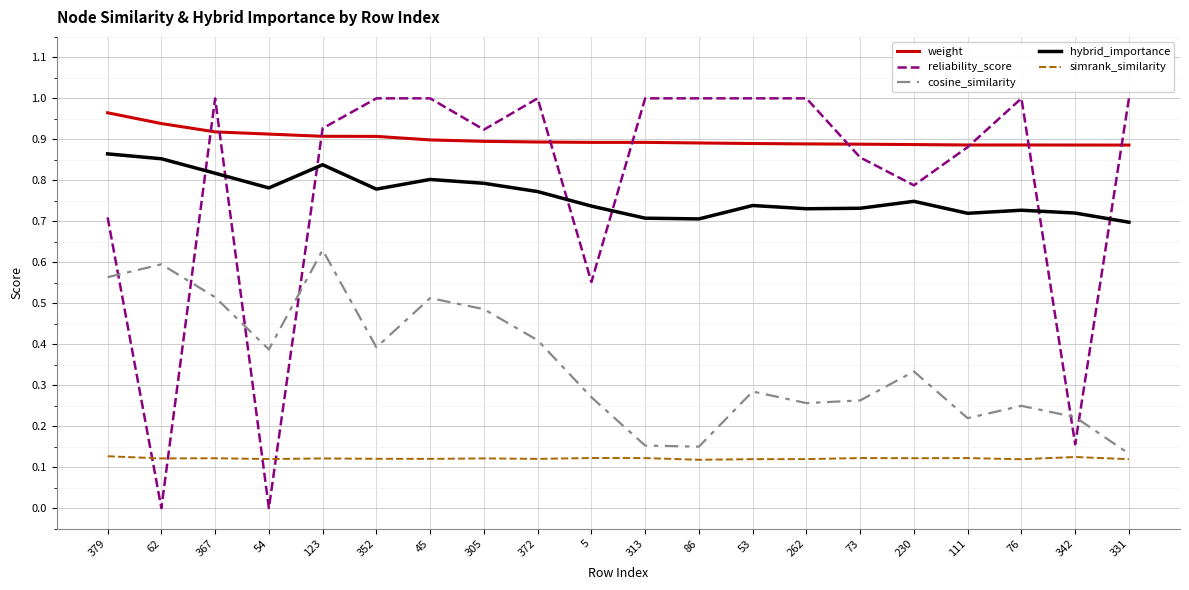

Is it true that weight equals 0.9 at 86?

True